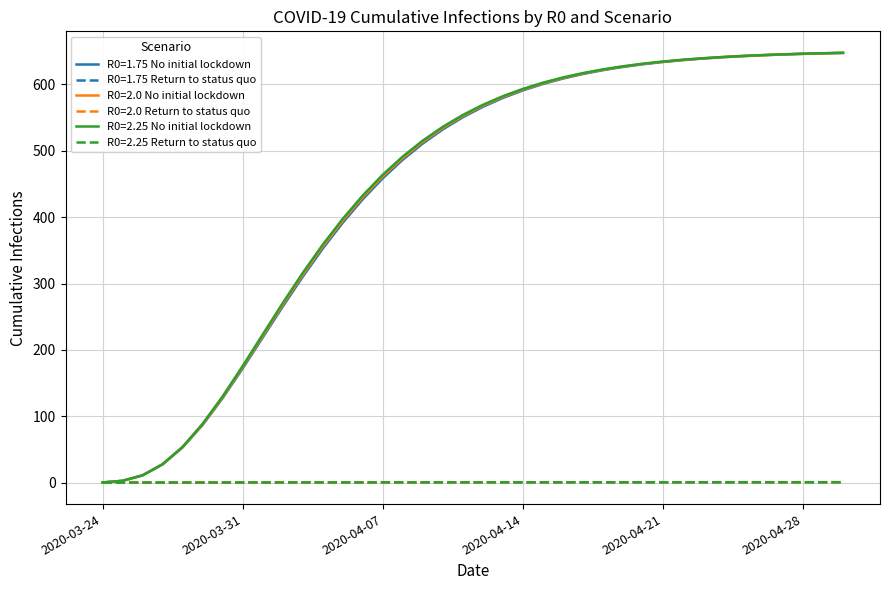

What is the greatest value displayed?

647.7